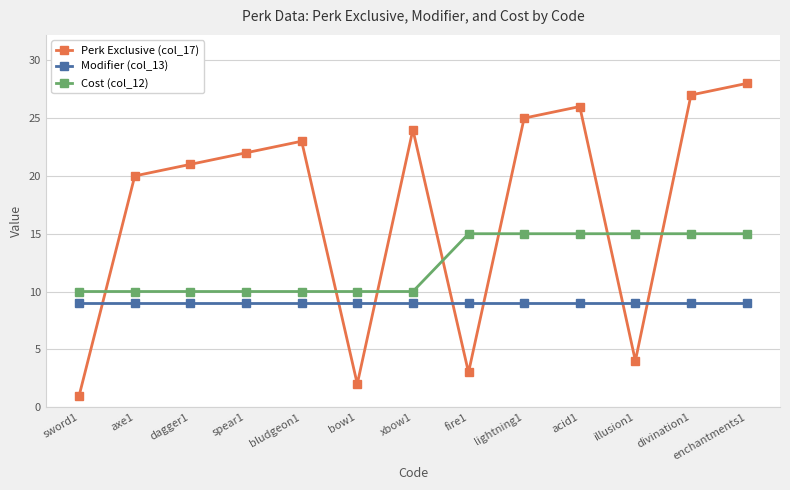

What is the difference between the highest and lowest values at acid1?

17